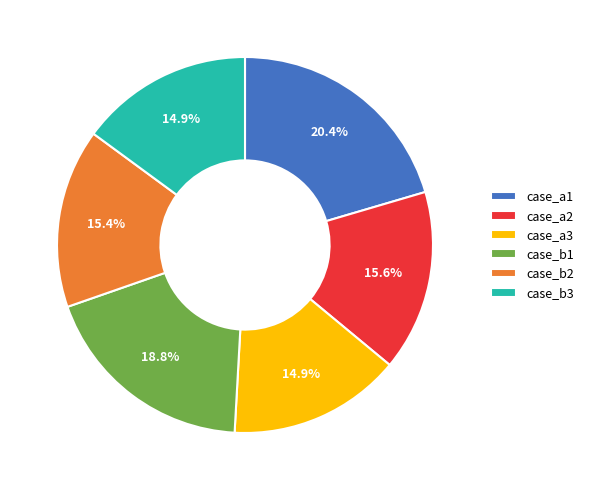

Is it true that case_b1 is 19% of the pie?

True